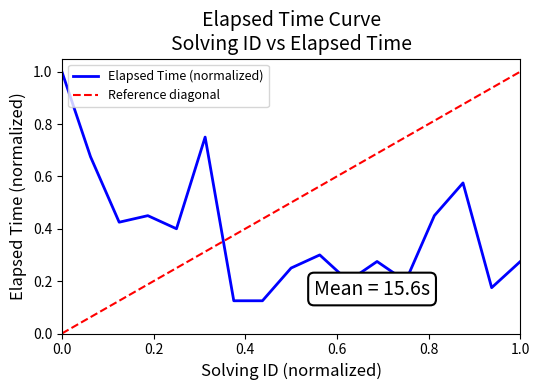

What is the sum of all values?

6.7